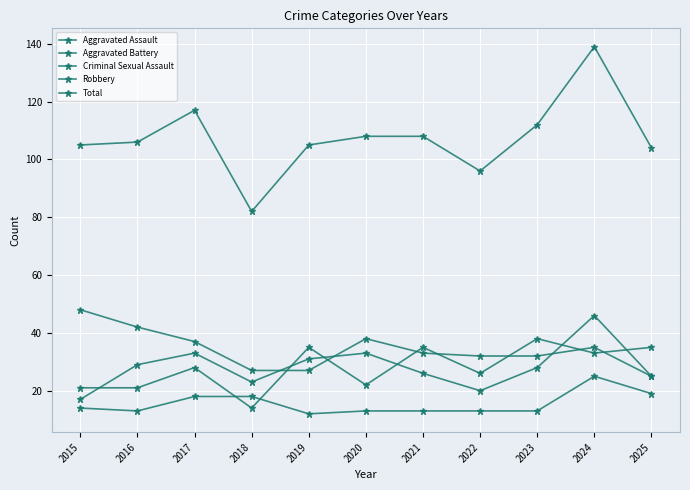

True or false: Criminal Sexual Assault and Aggravated Assault cross at least once.

True